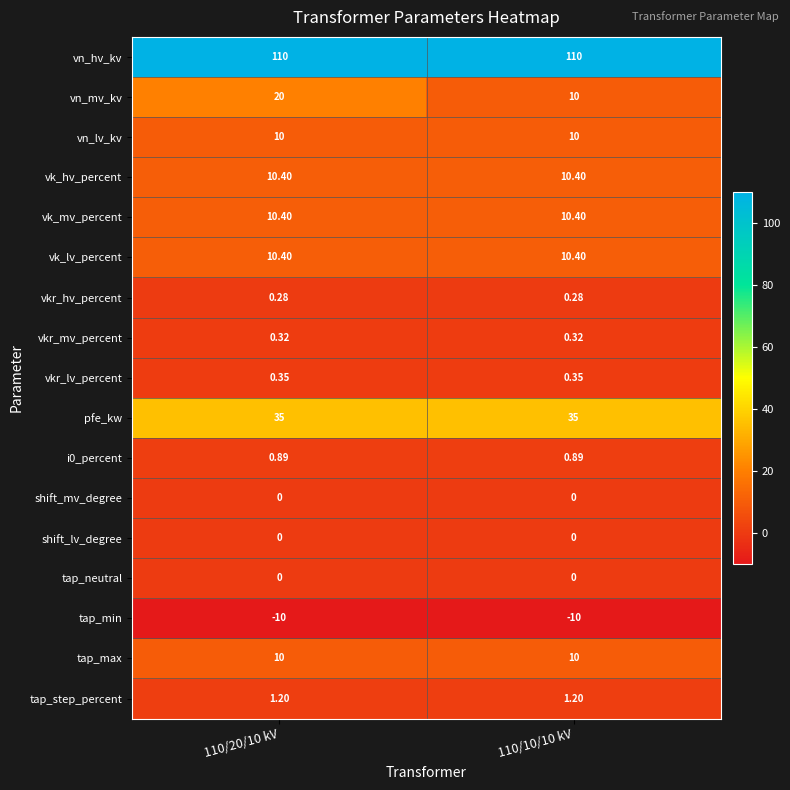

Which series changed the most between 110/20/10 kV and 110/10/10 kV?

vn_mv_kv